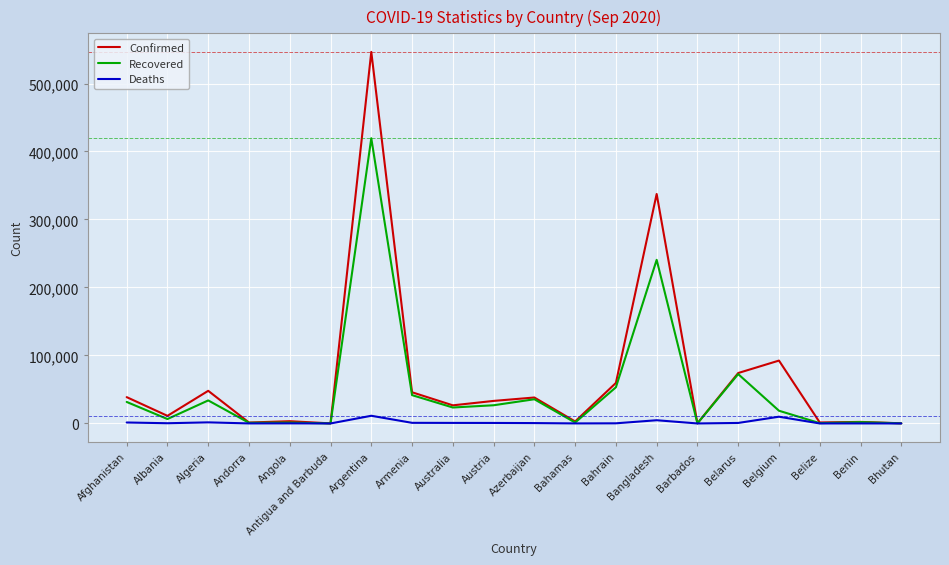

At how many categories does at least one series exceed 476393?

1